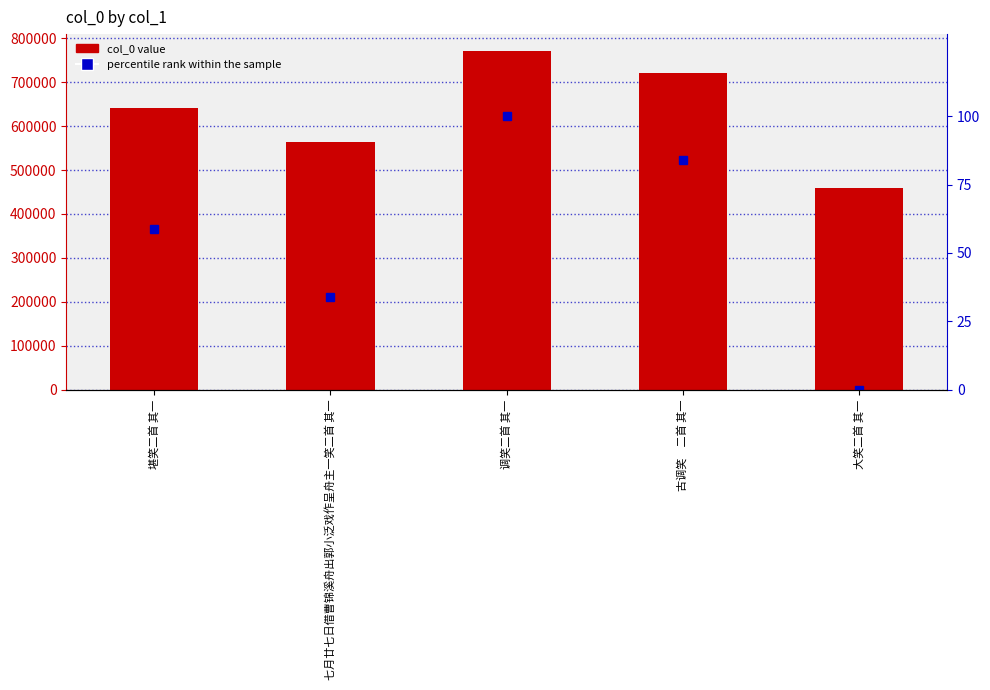

What position from the left is 七月廿七日借曹锦溪舟出郭小泛戏作呈舟主一笑二首 其一?

2